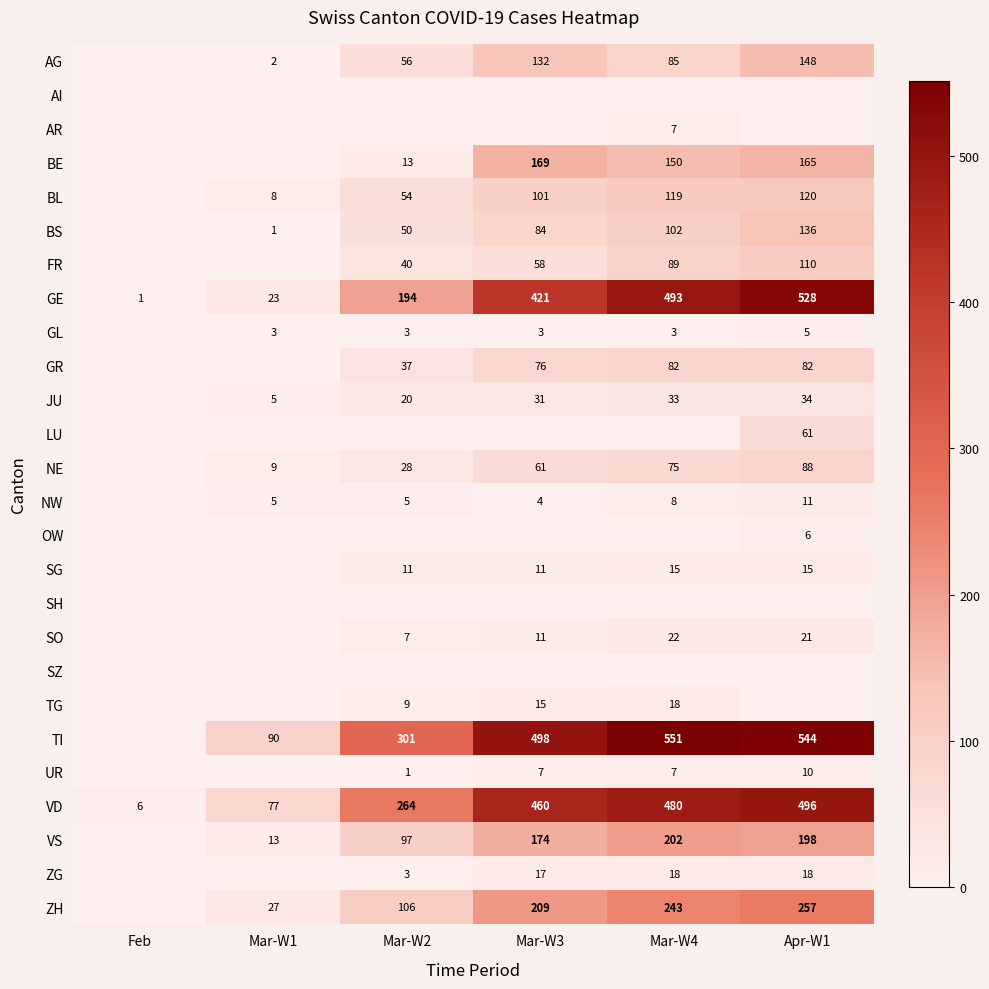

True or false: SO has a value of 32 at Apr-W1.

False